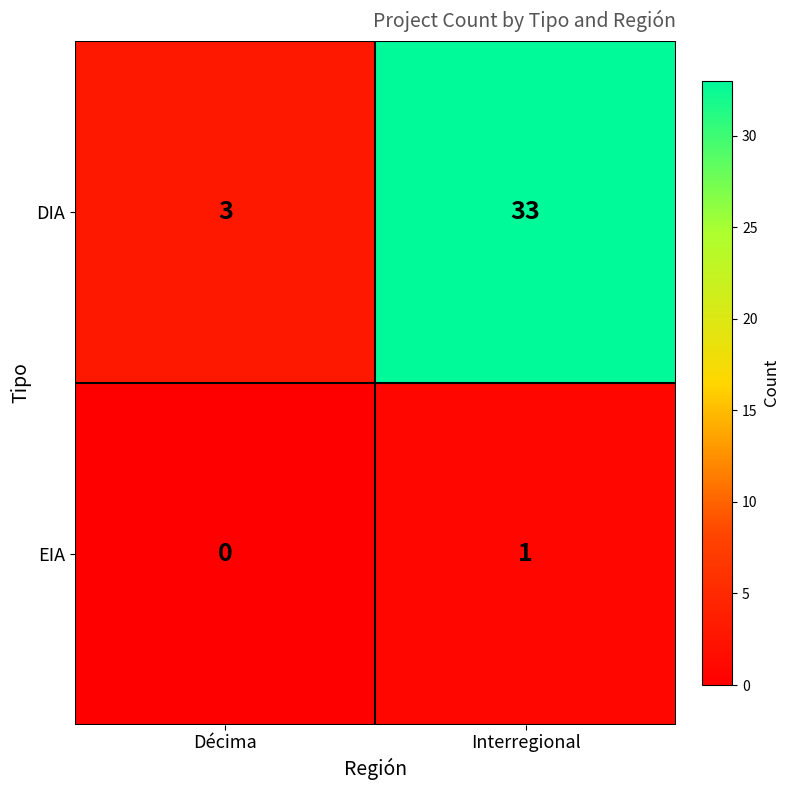

Which label corresponds to the largest value in the chart?

Interregional